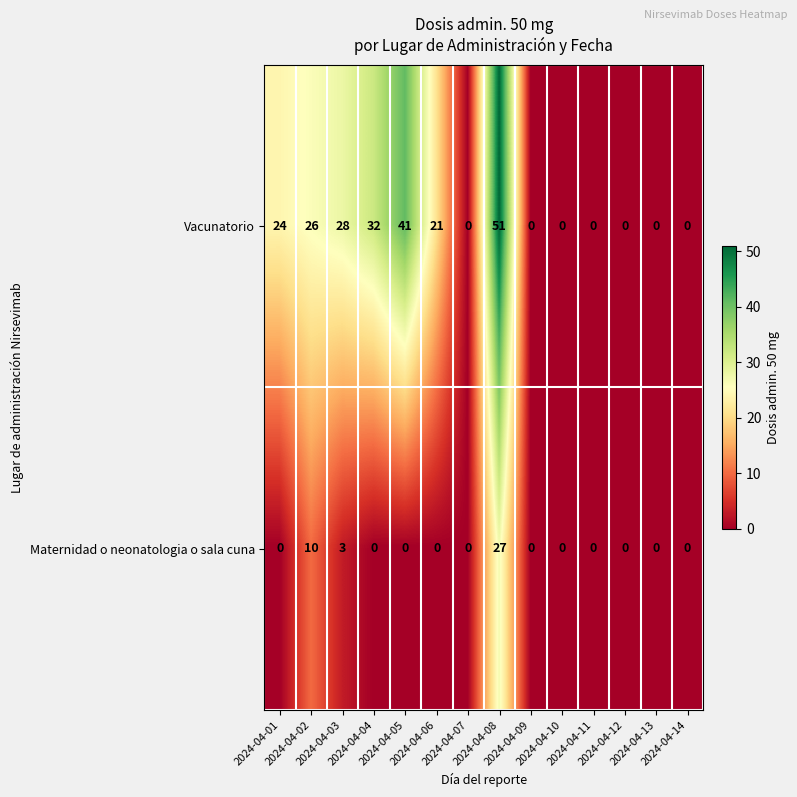

At which category is the sum across all series the highest?

2024-04-08